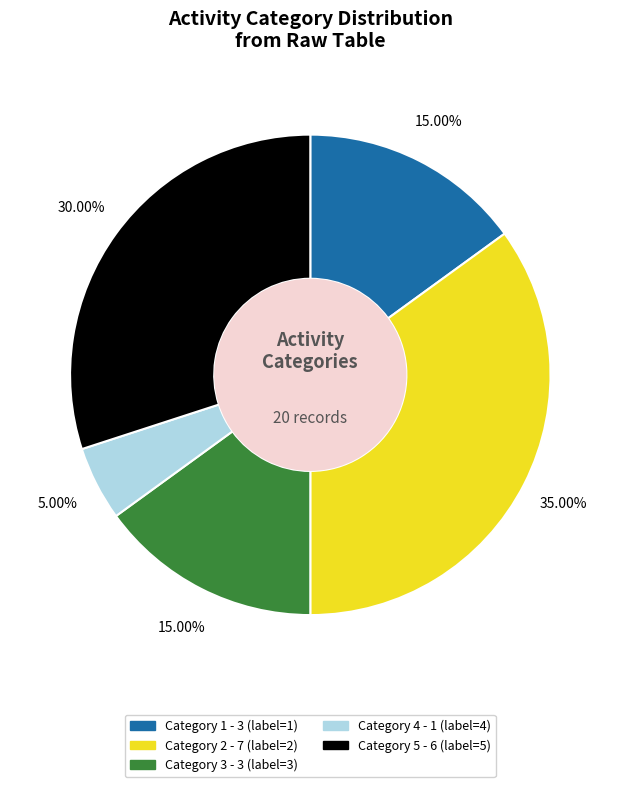

Does any single category account for the majority?

No